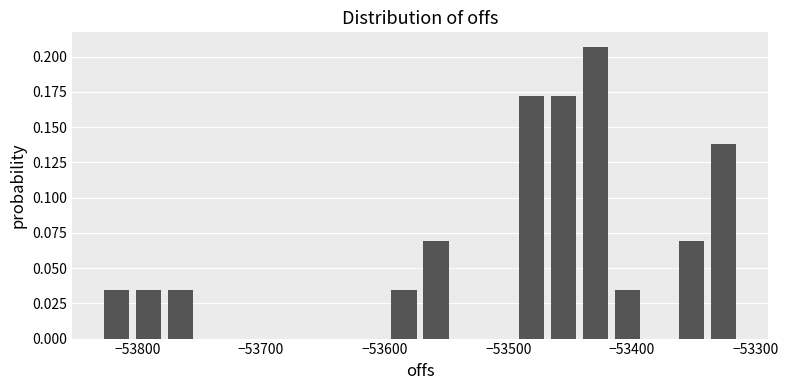

Read against the x-axis, roughly where is the centre of the tallest bar?

-53430